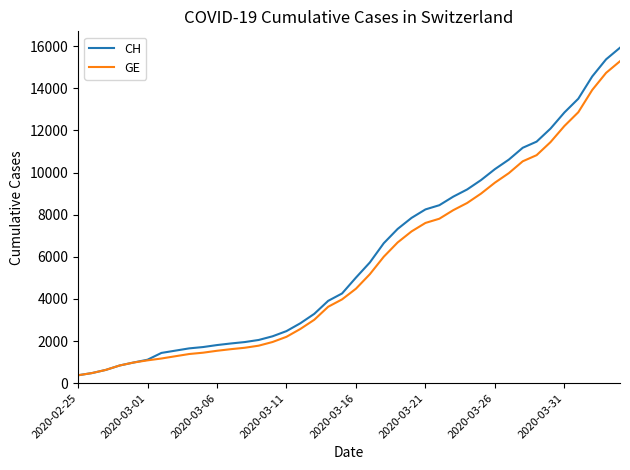

What is the highest value of the GE series?

15284